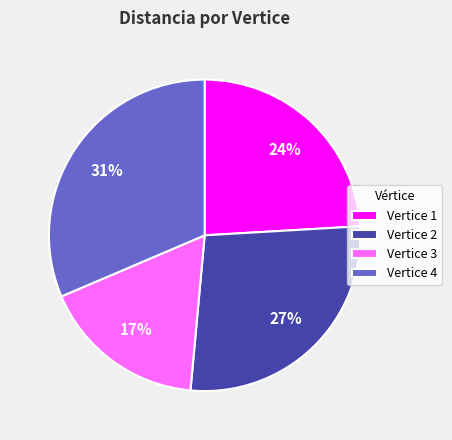

Which slice is the smallest?

Vertice 3